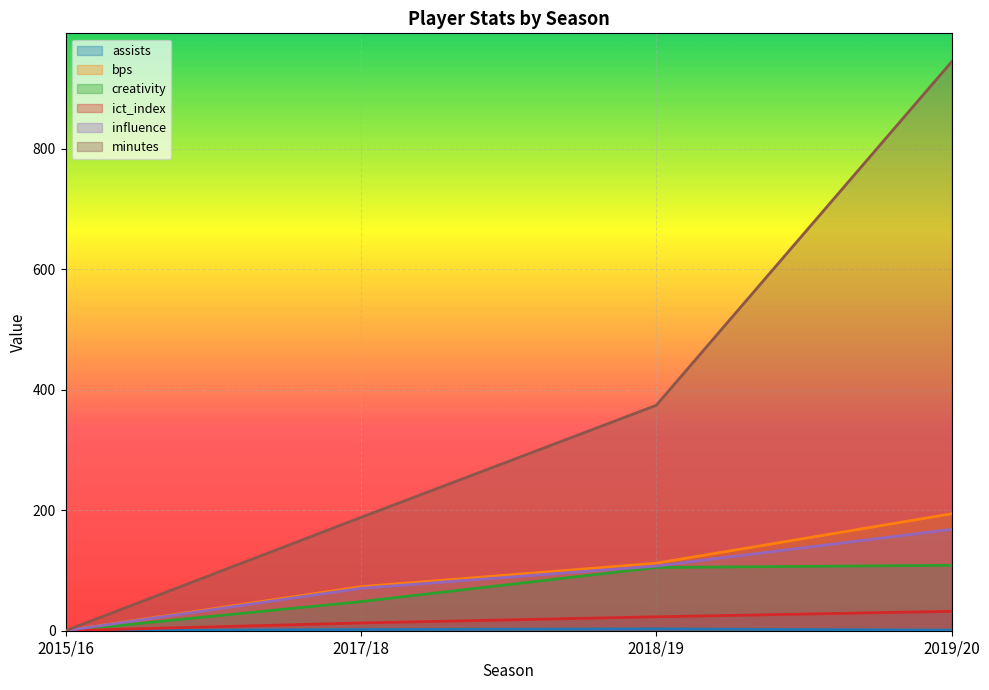

Which series has the largest range (max minus min)?

minutes